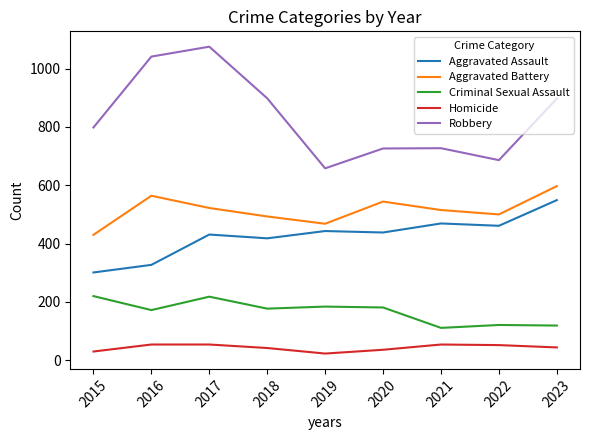

What is the spread (max minus min) of values at 2016?

987